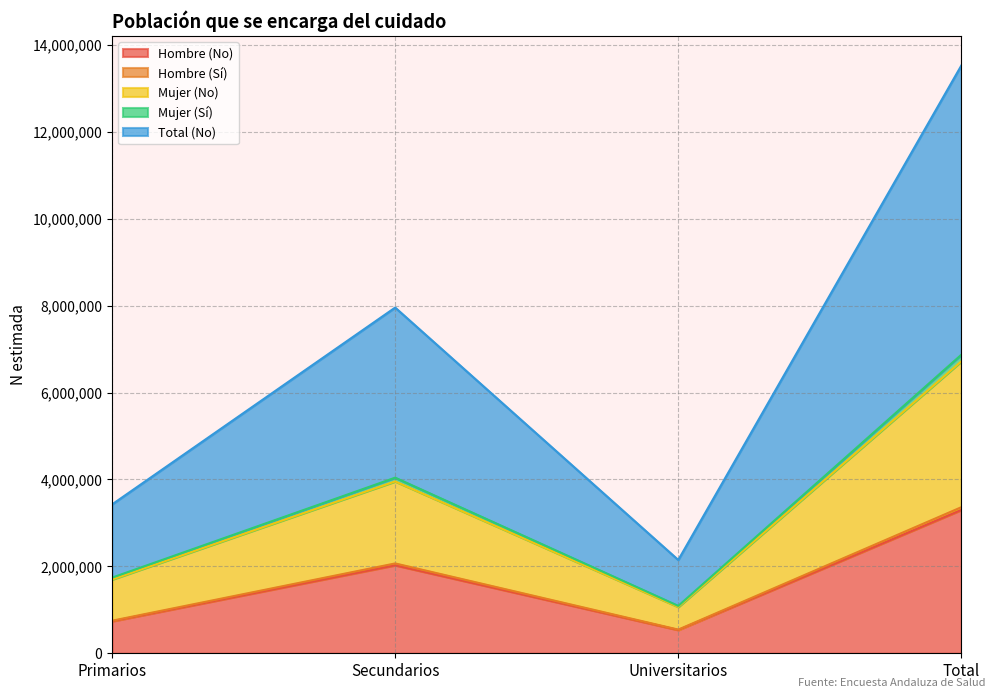

The Hombre (No) series shows 736925 at Primarios. True or false?

True